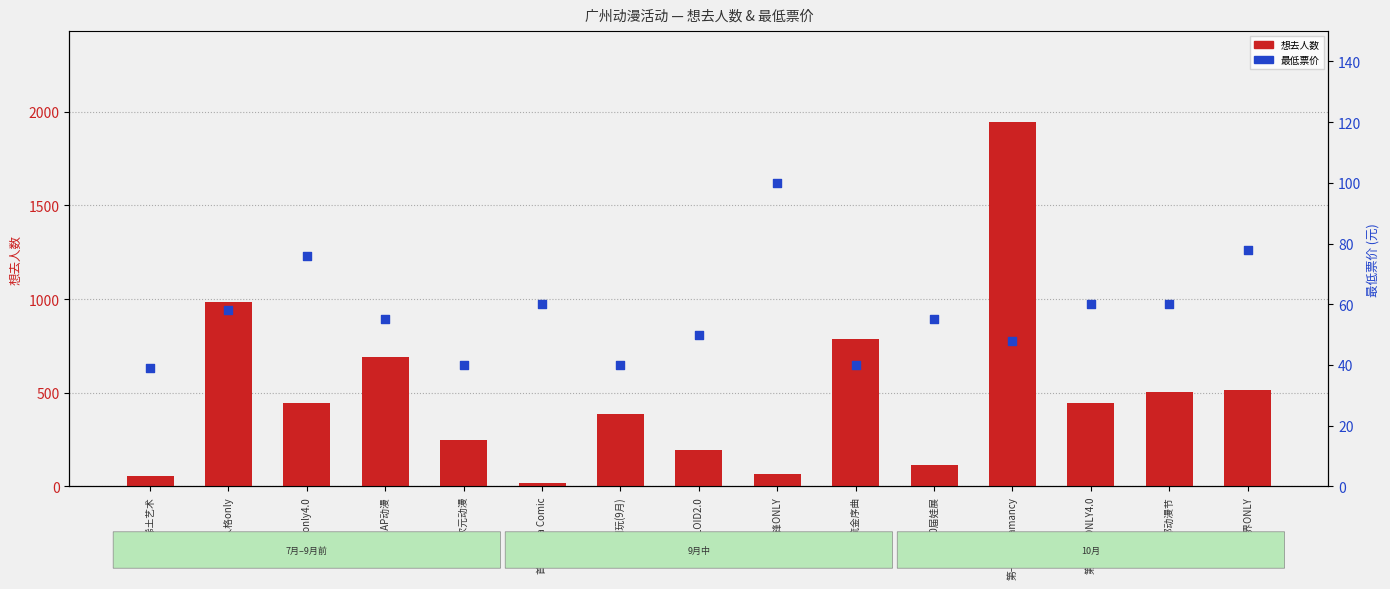

What are all the series names shown in the legend?

想去人数, 最低票价